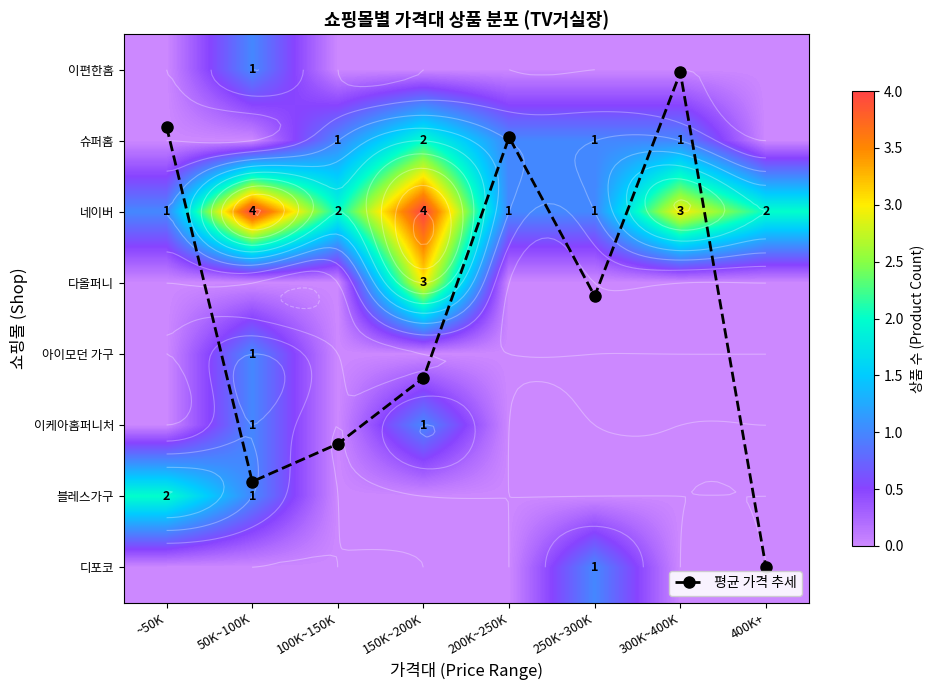

How many values in 디포코 are above zero?

1